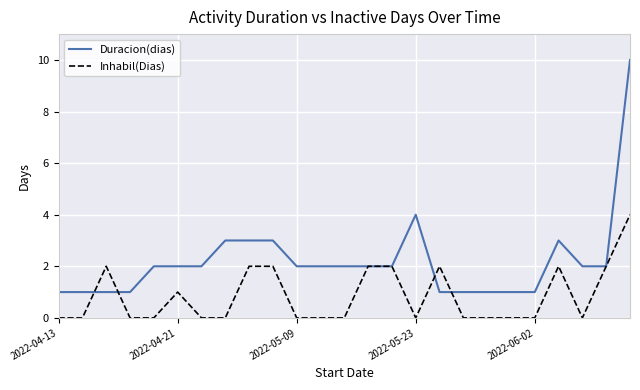

Which series has the widest spread of values?

Duracion(dias)